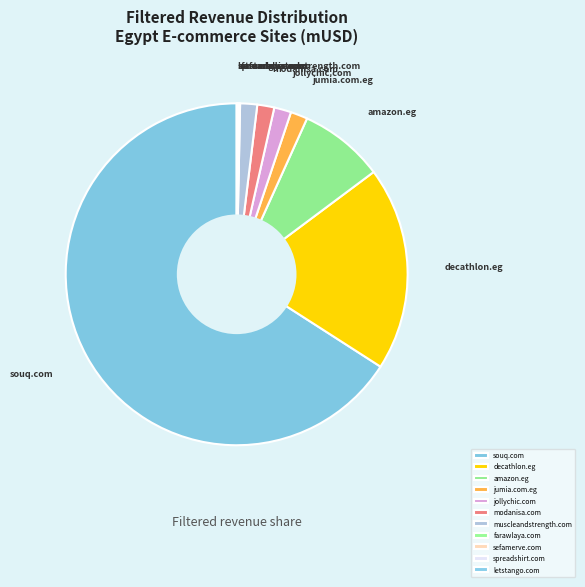

Which category accounts for the majority?

souq.com